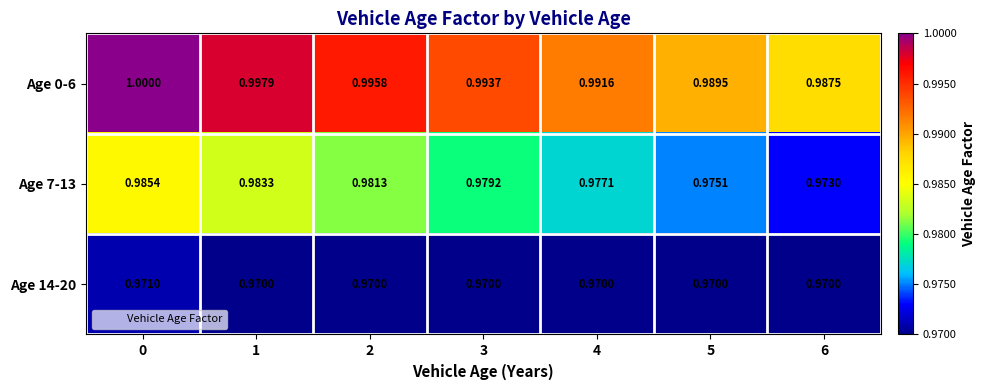

Between 3 and 5, which series saw the biggest shift?

Age 0-6